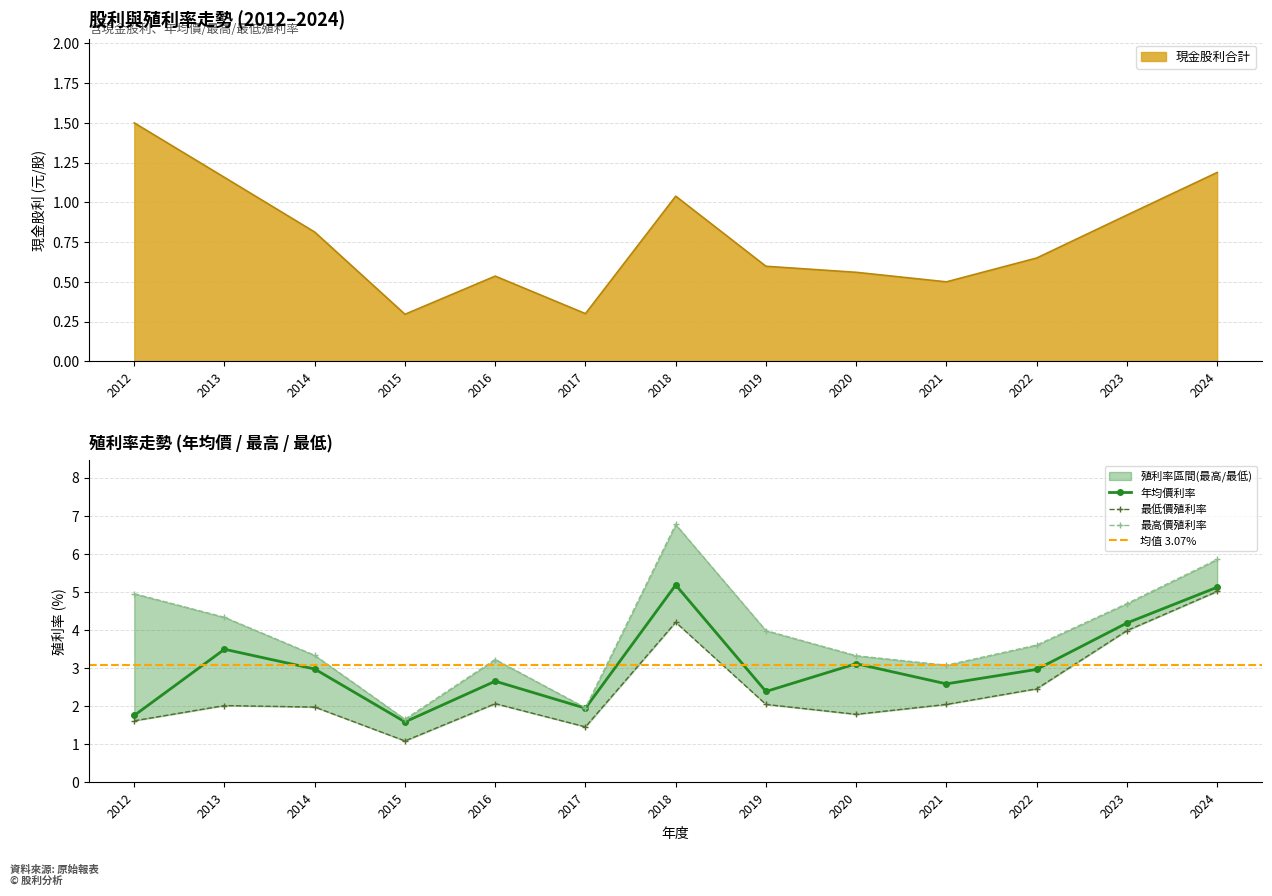

What is the lowest value of the 年均價利率 series?

1.6